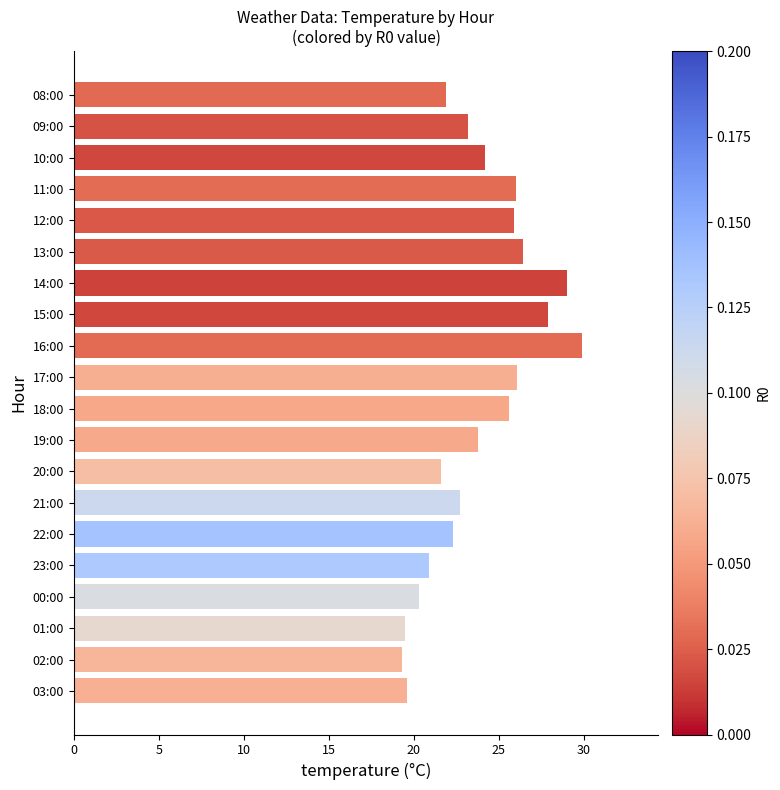

How many series are shown in this chart?

1